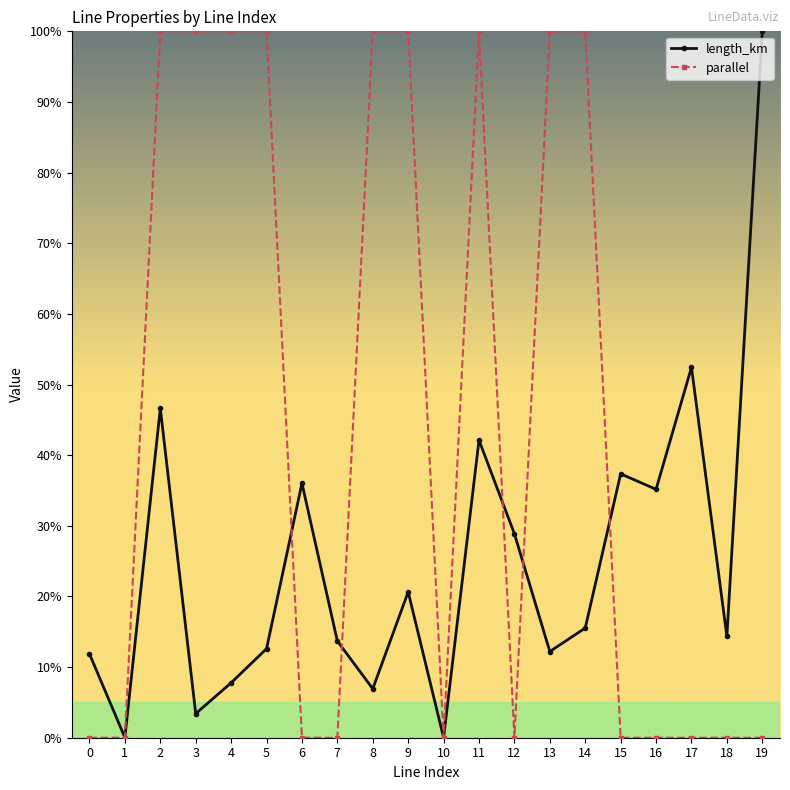

What is the total value across all series at 7?

13.7